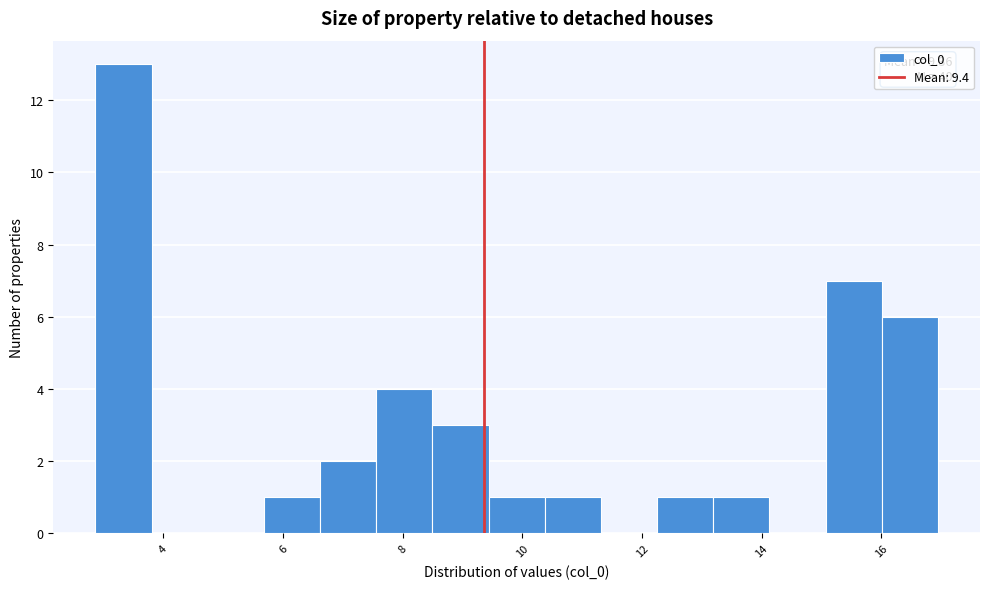

Which range on the x-axis has the tallest bar?

2.8 to 3.8